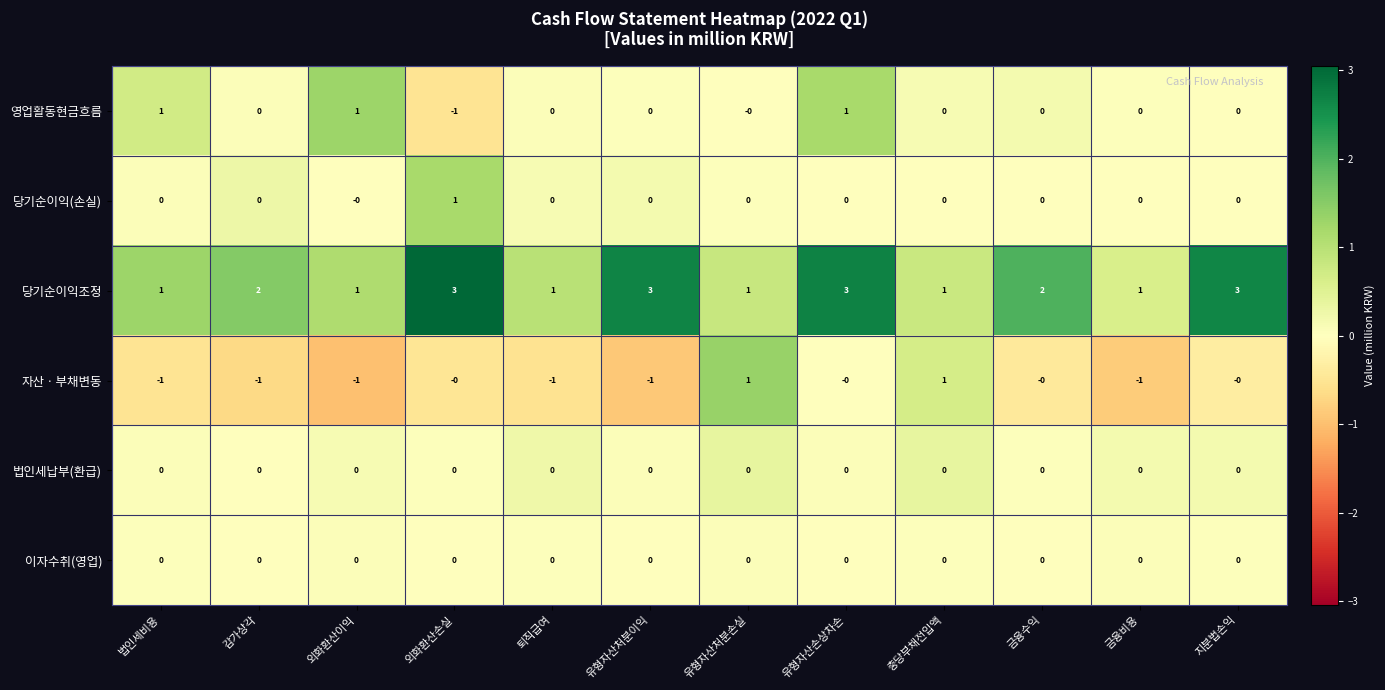

What is the maximum value shown in the chart?

3